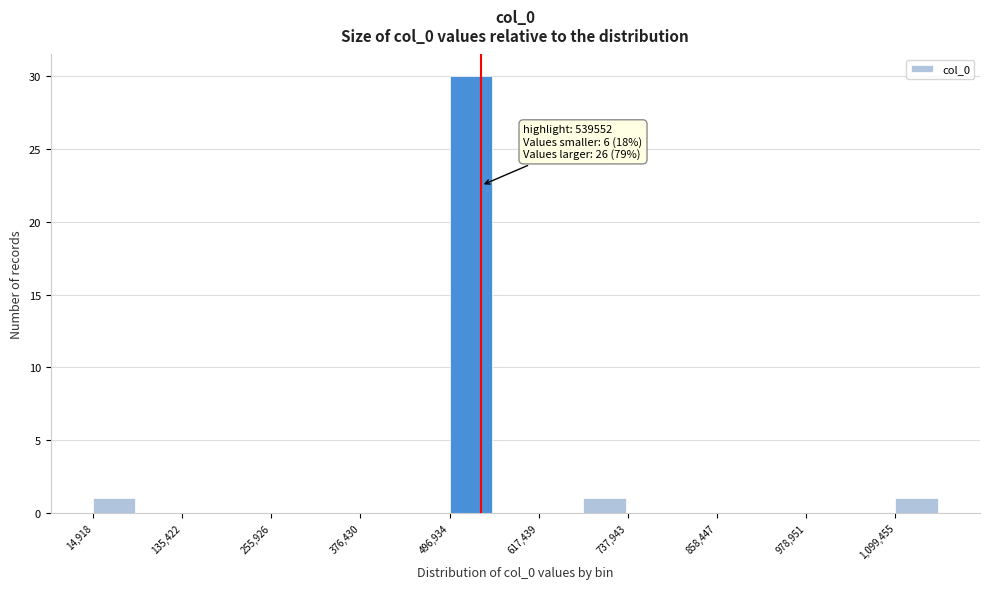

Read against the x-axis, roughly where is the centre of the tallest bar?

520000